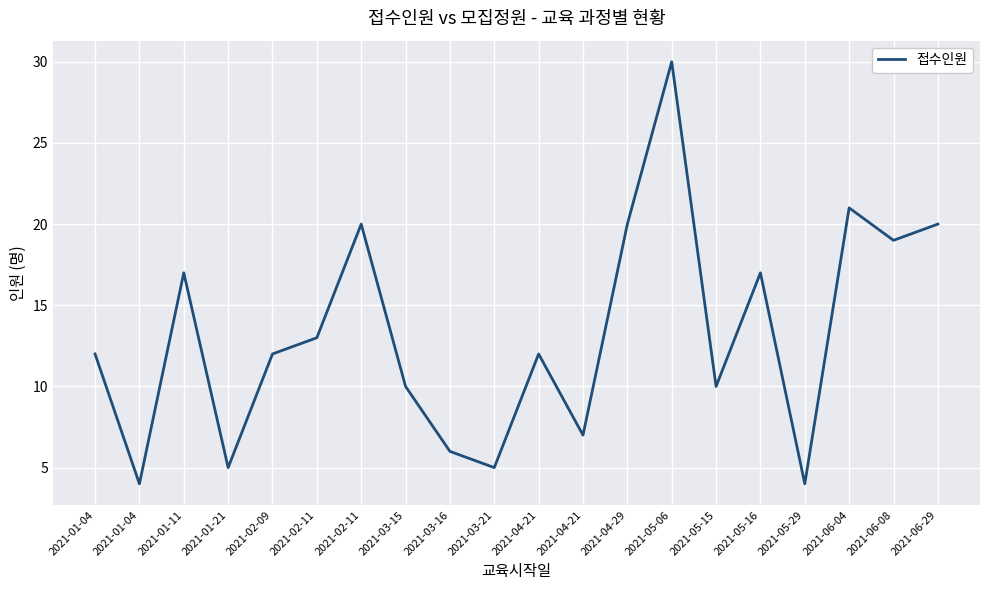

How many lines are shown in the chart?

1